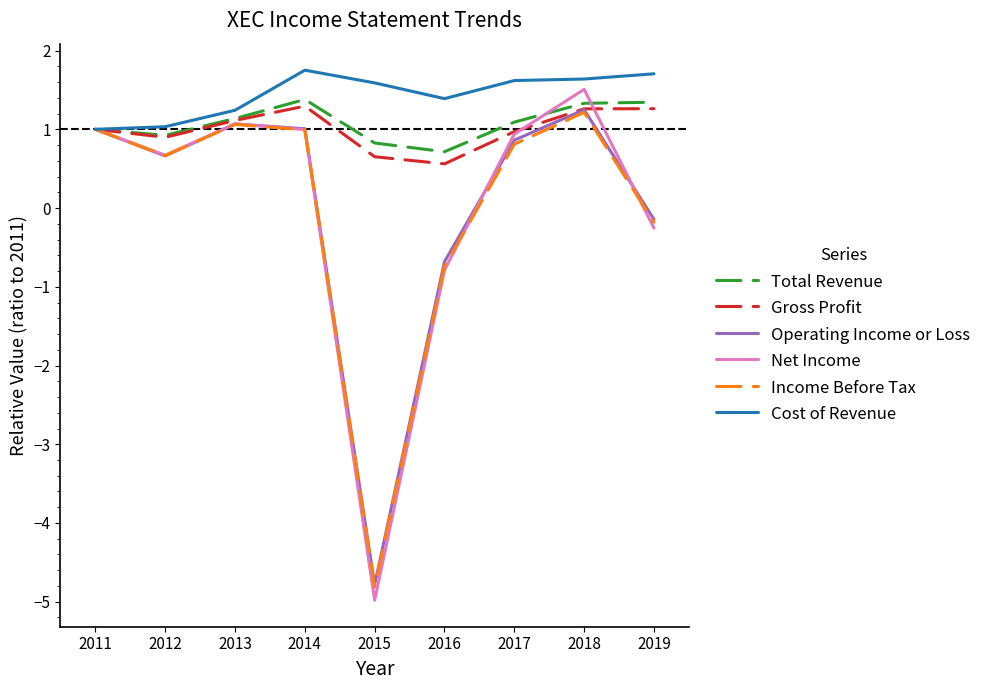

What are all the series names shown in the legend?

Total Revenue, Gross Profit, Operating Income or Loss, Net Income, Income Before Tax, Cost of Revenue